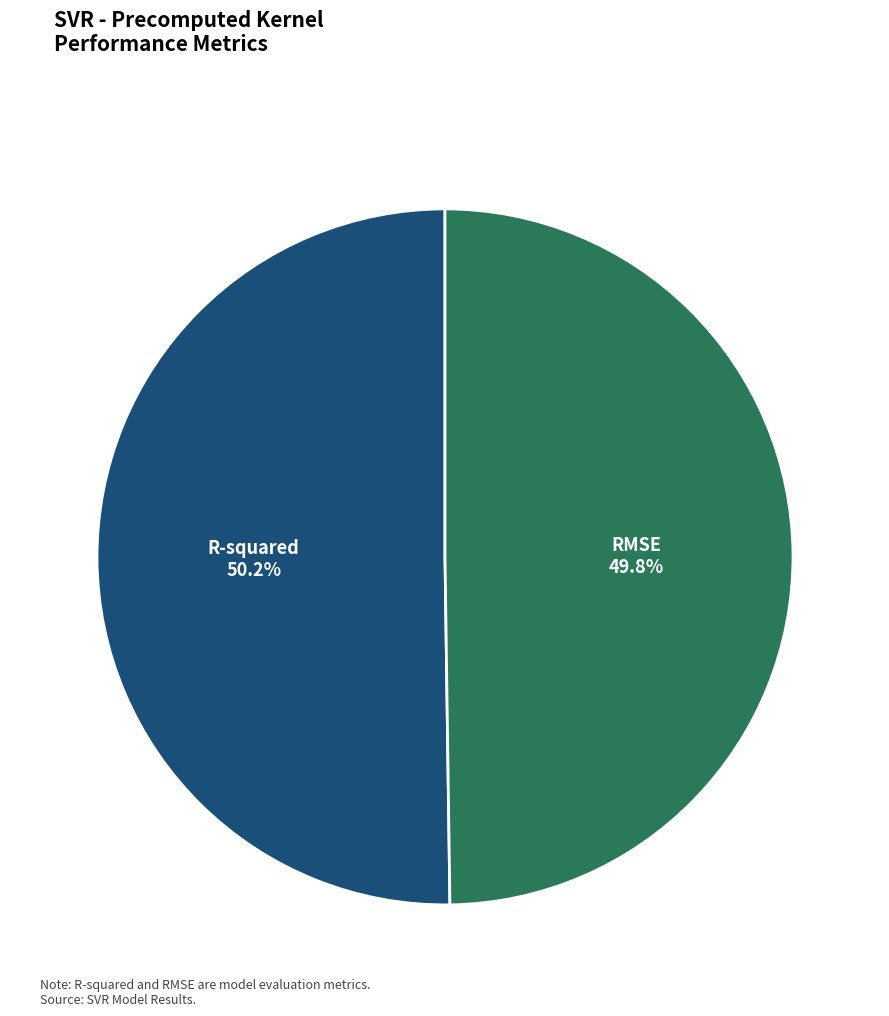

How many segments does this pie chart have?

2